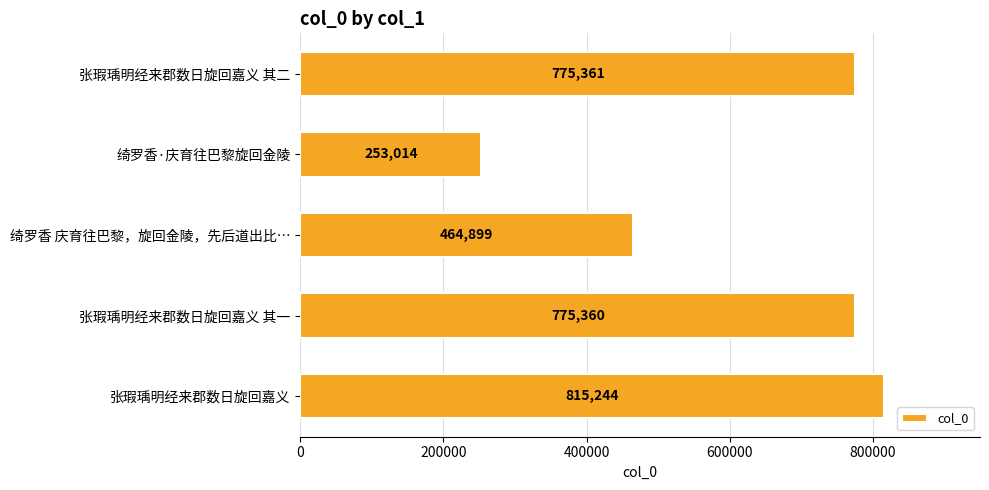

True or false: the data shows 771449 at 绮罗香 庆育往巴黎，旋回金陵，先后道出比….

False